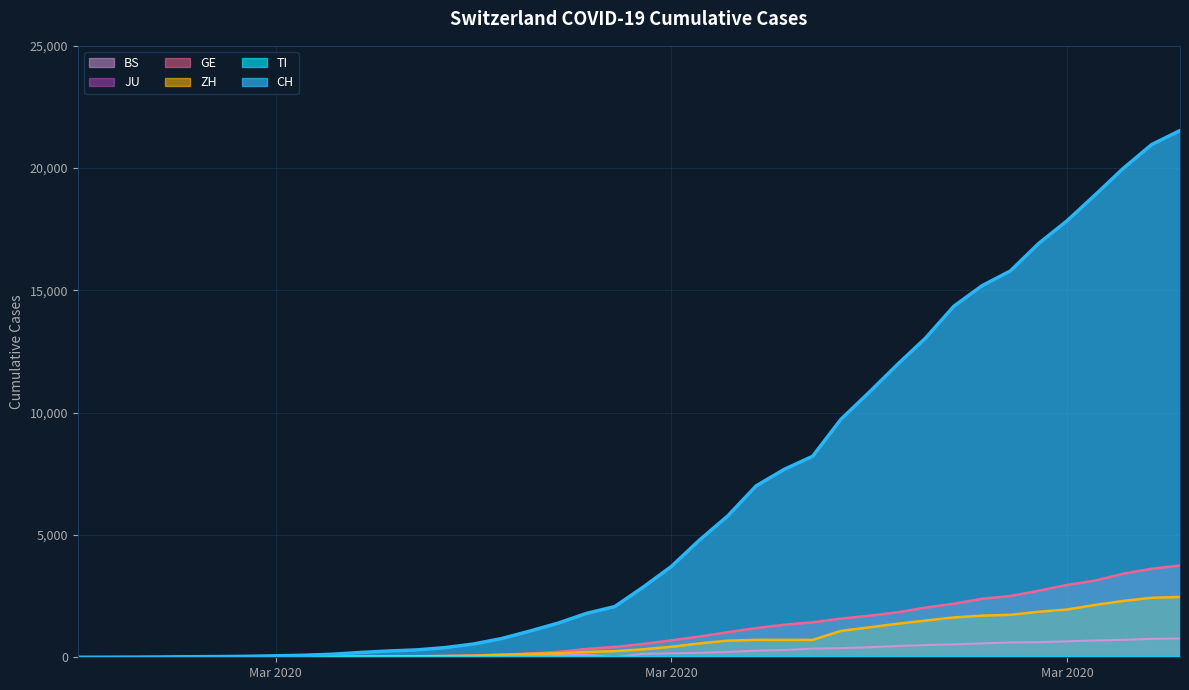

At which category does BS reach its first local peak?

2020-03-14